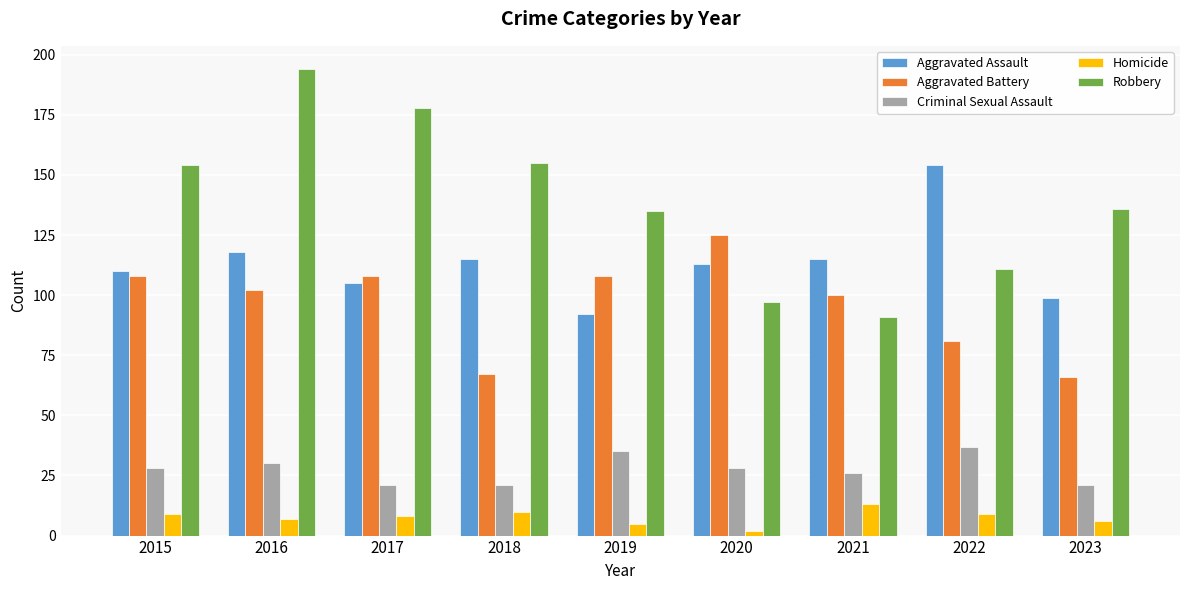

Does the chart contain any negative values?

No